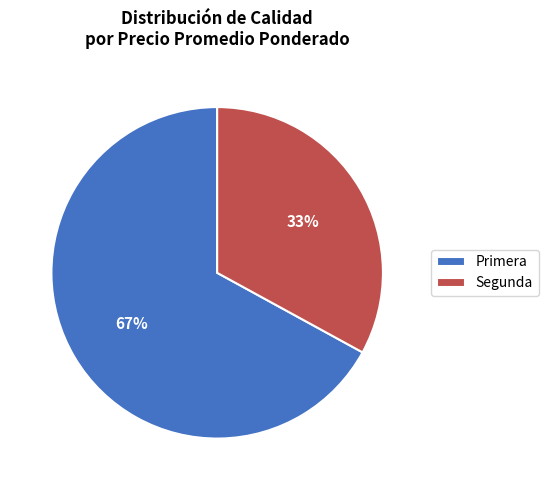

Combined, do Segunda and Primera account for over 50%?

Yes